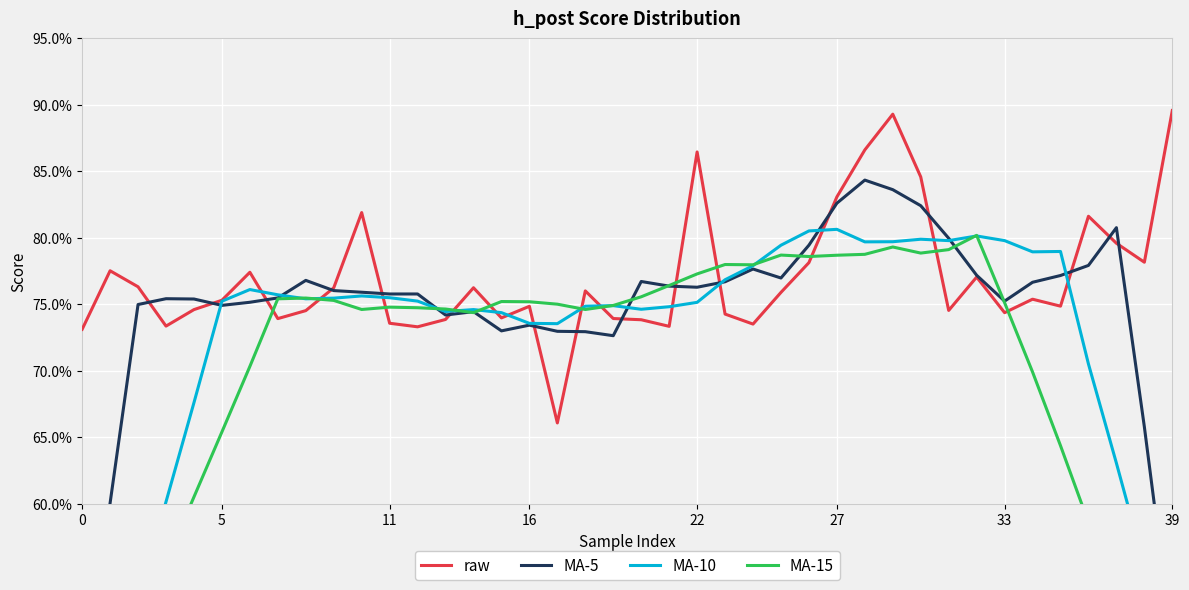

How many intersections are there between MA-5 and MA-15?

8